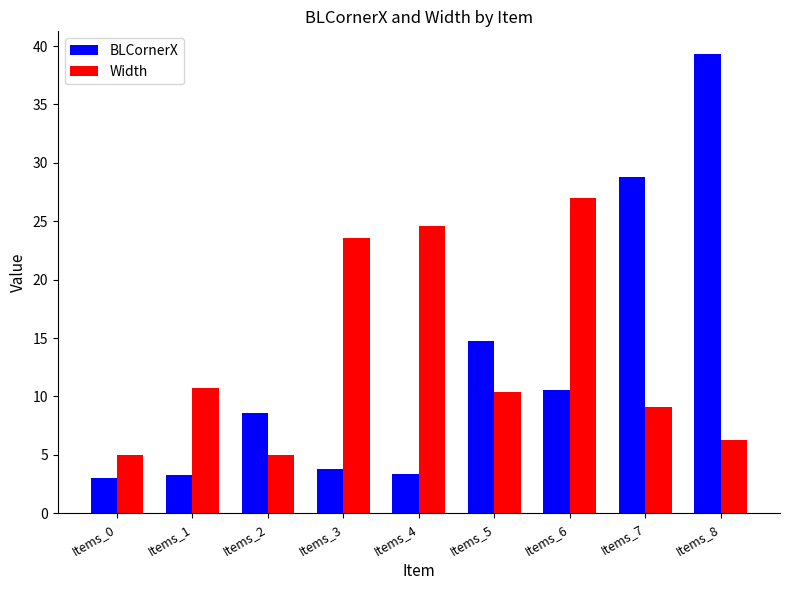

Which series has the widest spread of values?

BLCornerX